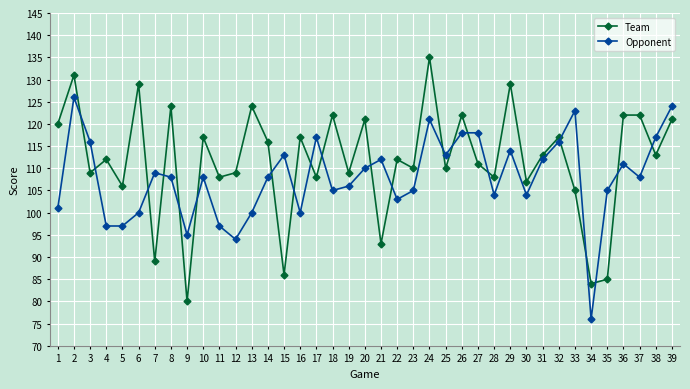

Which series has the widest spread of values?

Team